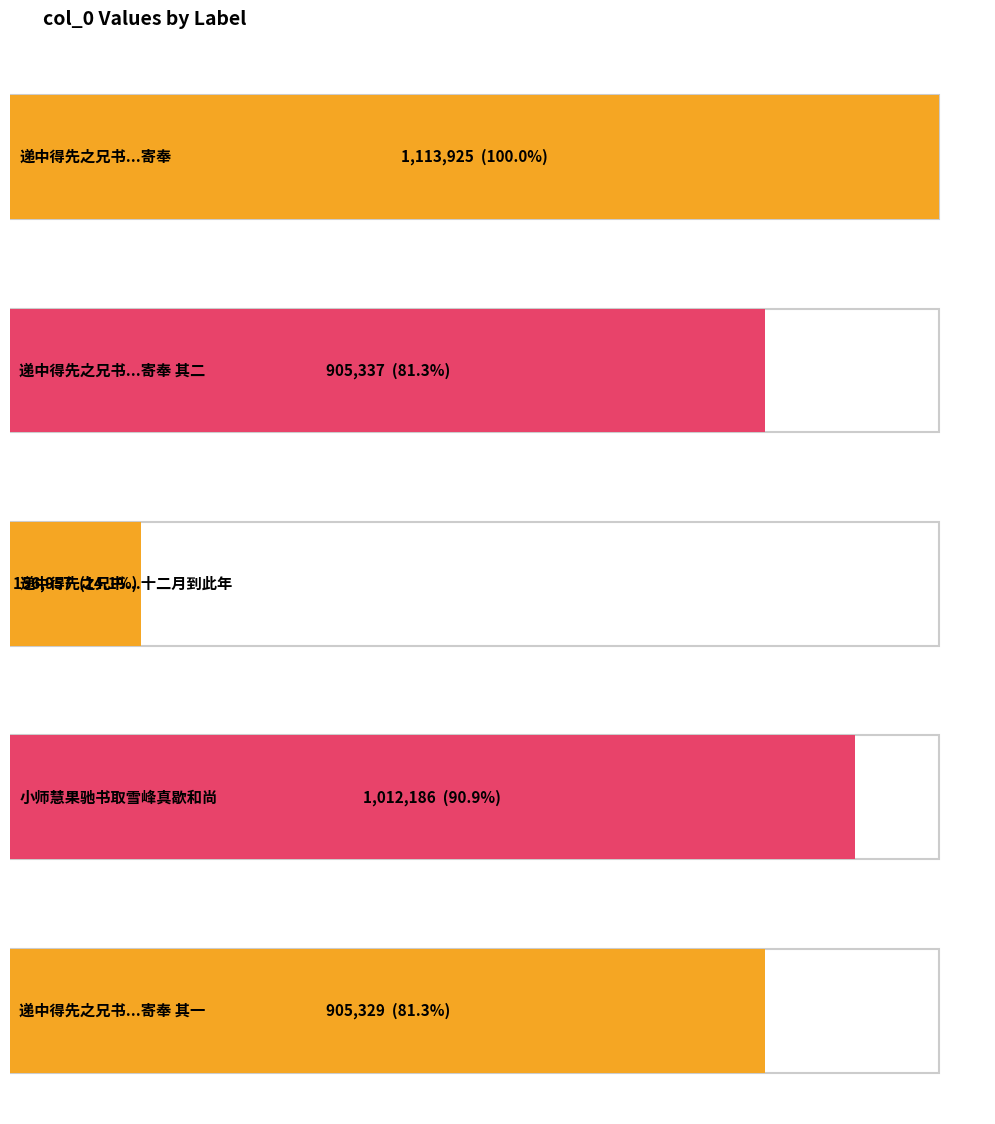

True or false: the data shows 1012186 at 小师慧果驰书取雪峰真歇和尚.

True